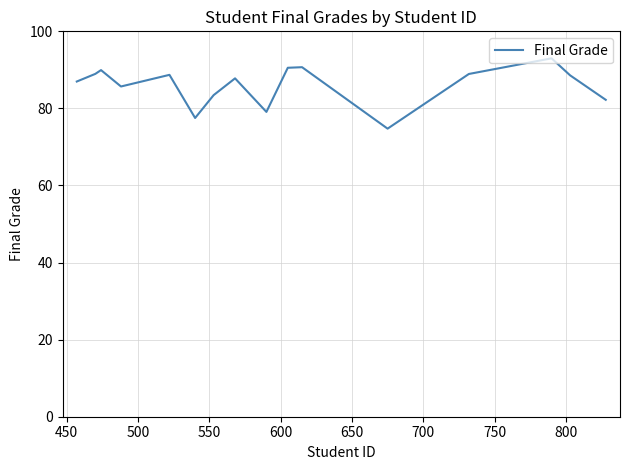

What is the smallest value displayed?

74.8